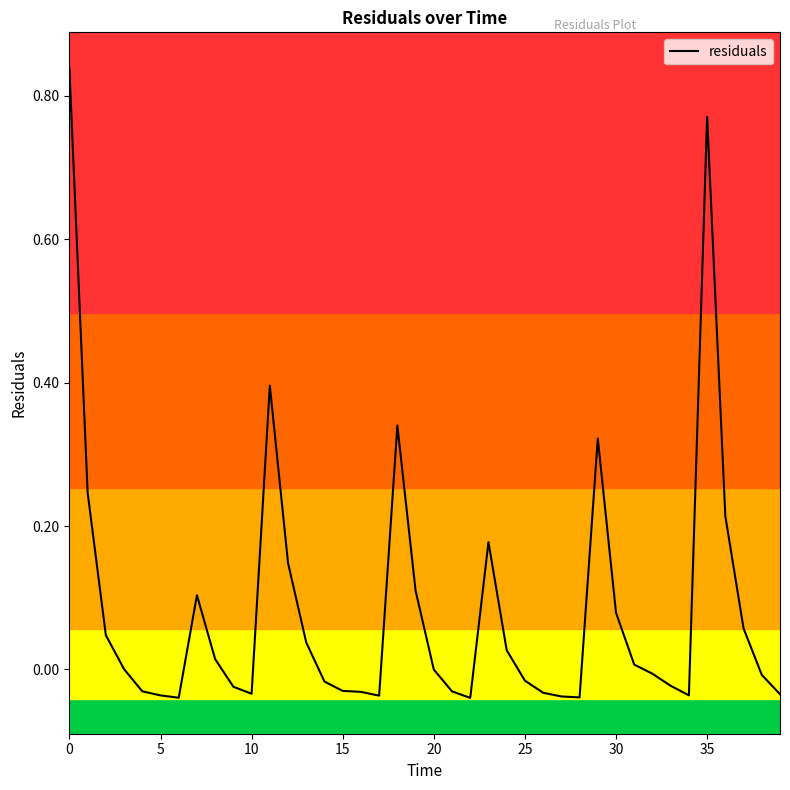

What is the greatest value displayed?

0.8